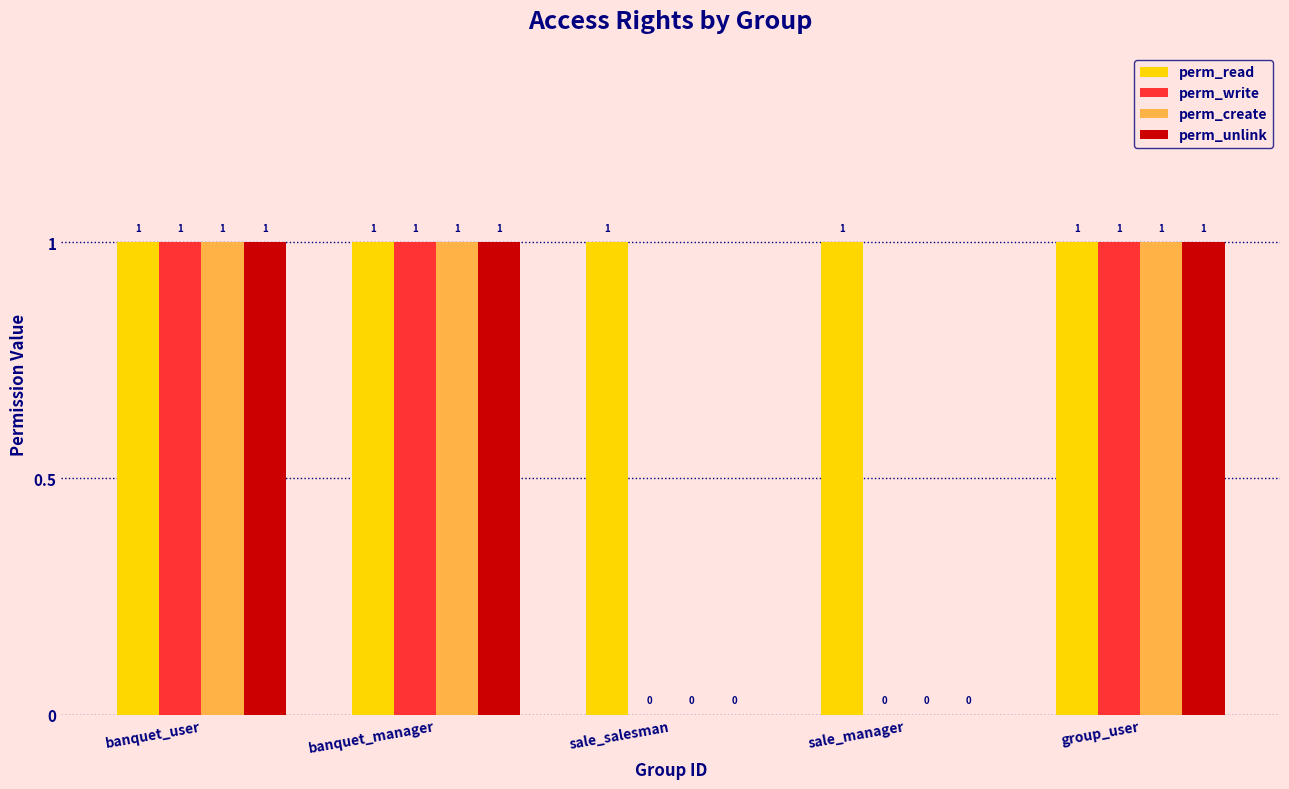

What is the highest value of the perm_unlink series?

1